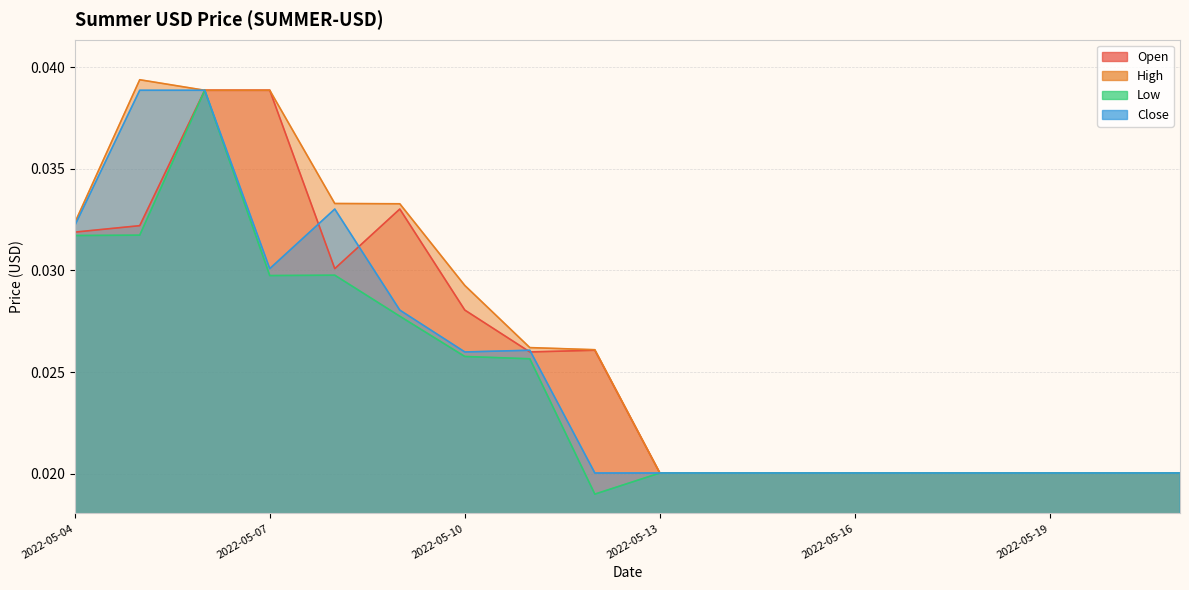

Is the value of Close at 2022-05-07 greater than the value of Open at 2022-05-16?

Yes